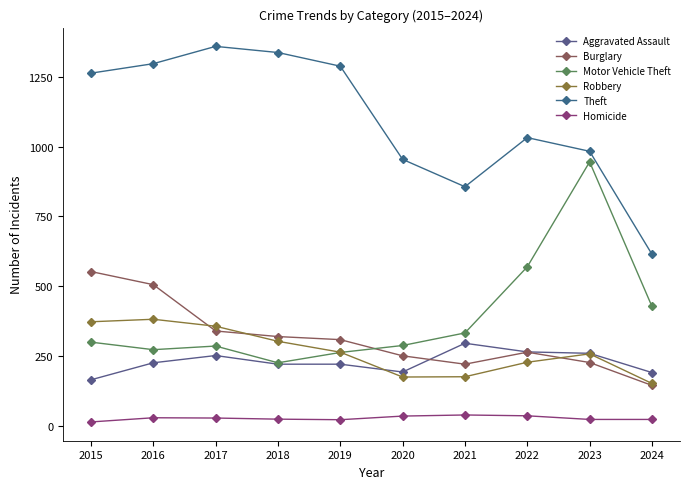

What is the value of the Aggravated Assault point at the 9th from the left?

259